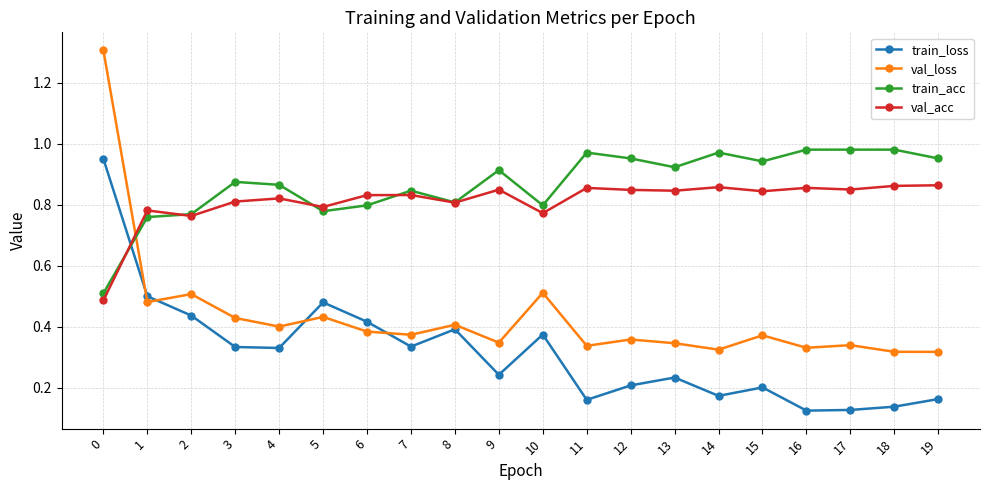

Is it true that train_loss equals 0.2 at 14?

True